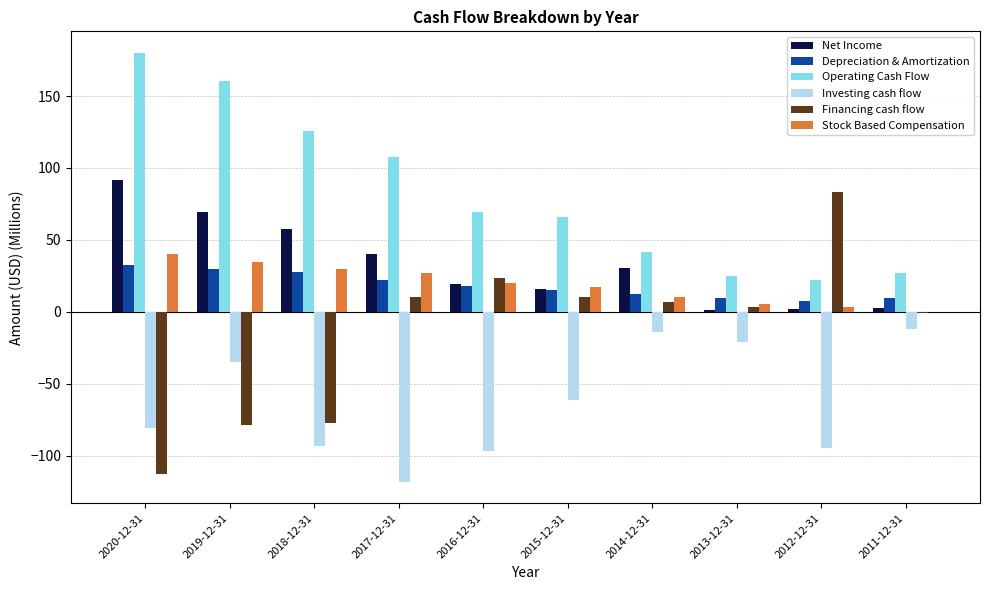

What are all the series names shown in the legend?

Net Income, Depreciation & Amortization, Operating Cash Flow, Investing cash flow, Financing cash flow, Stock Based Compensation